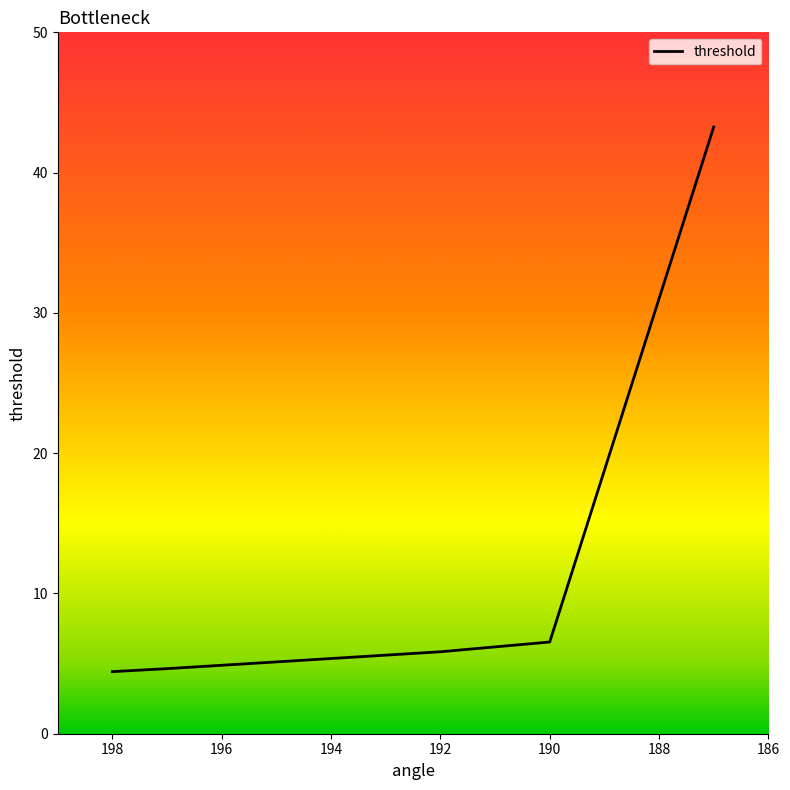

What is the sum of all values?

64.7